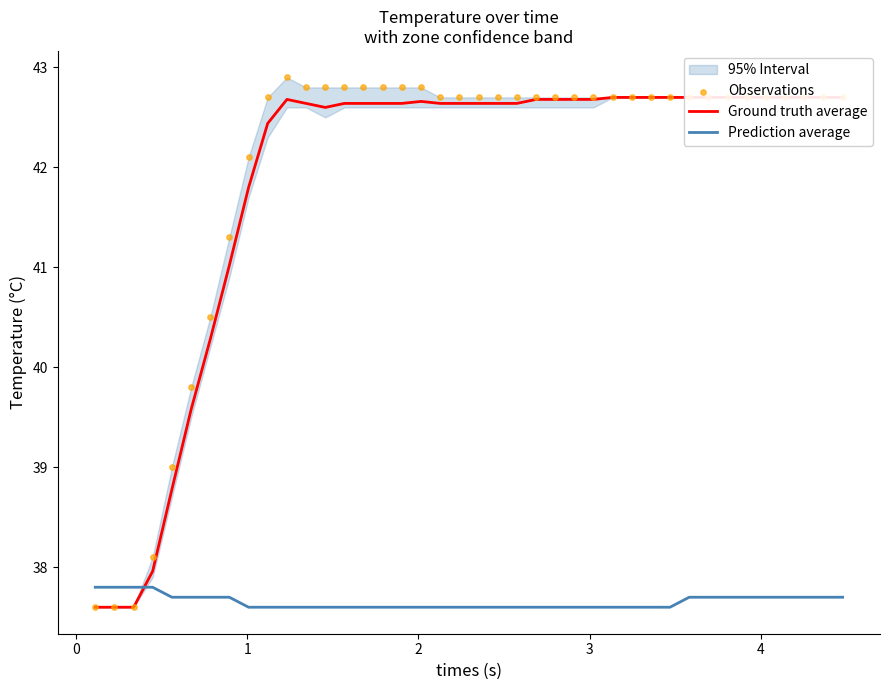

Which series contains the lowest Y value?

Ground truth average